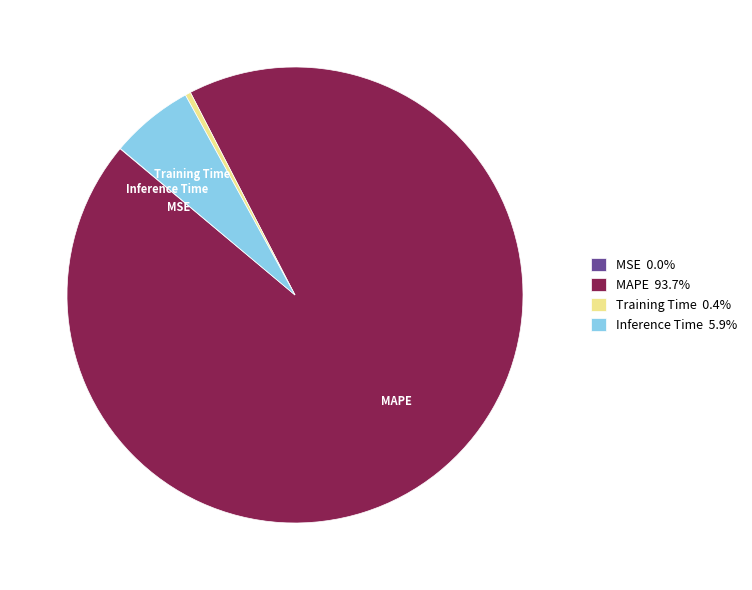

The Training Time slice represents 8% of the pie. True or false?

False